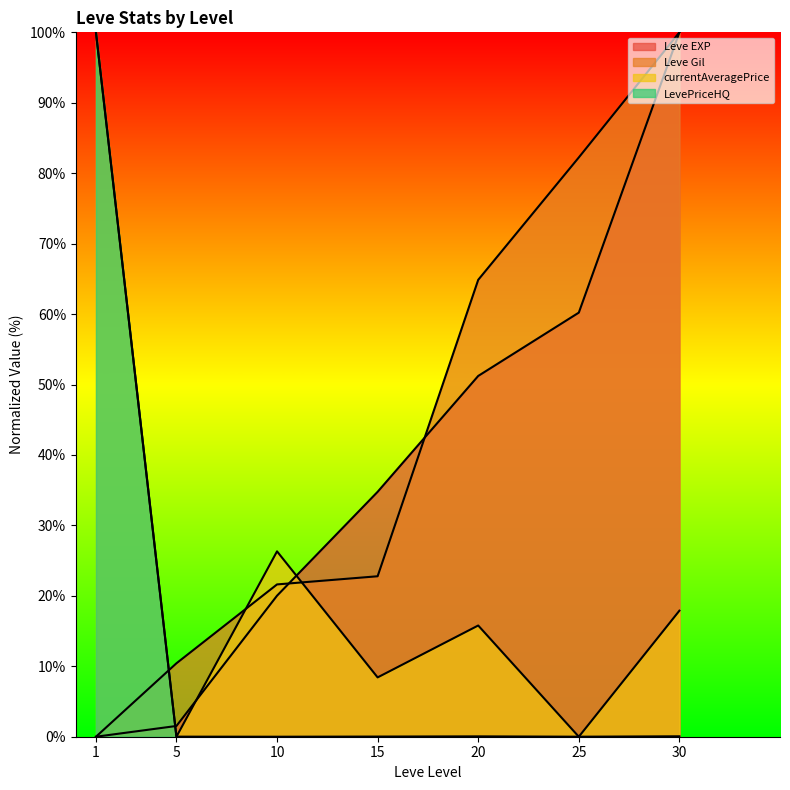

True or false: Leve EXP has a value of 12.8 at 10.

False